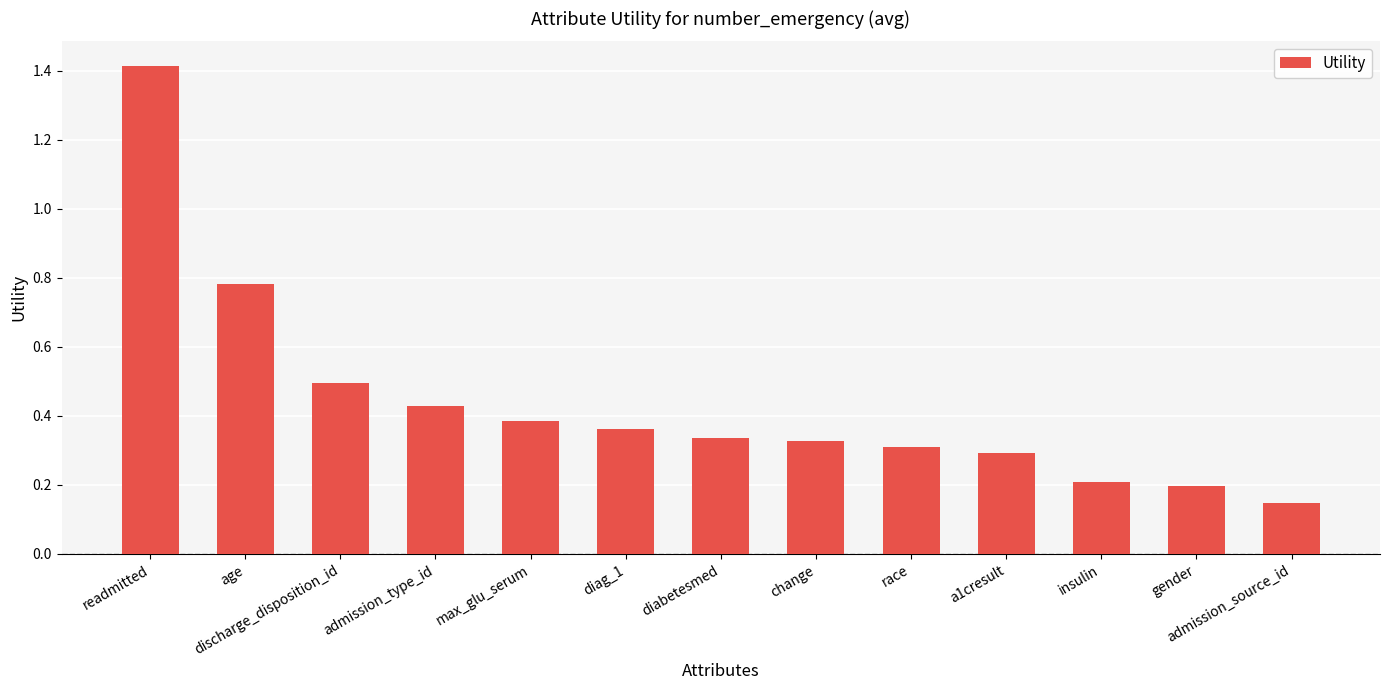

What is the sum of all values?

5.7